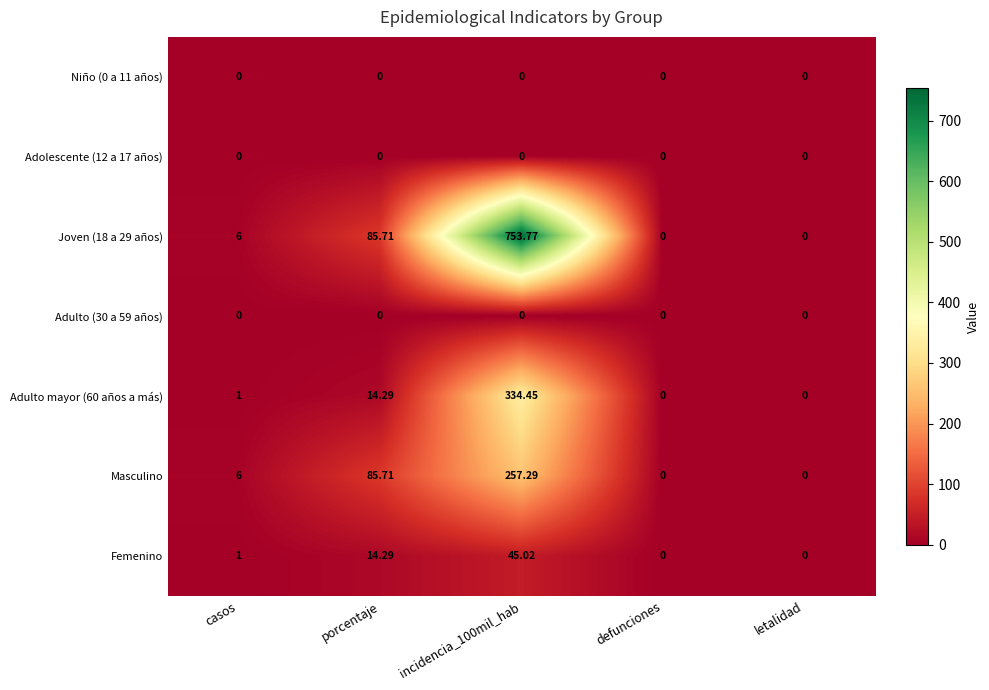

Which series has the widest spread of values?

Joven (18 a 29 años)